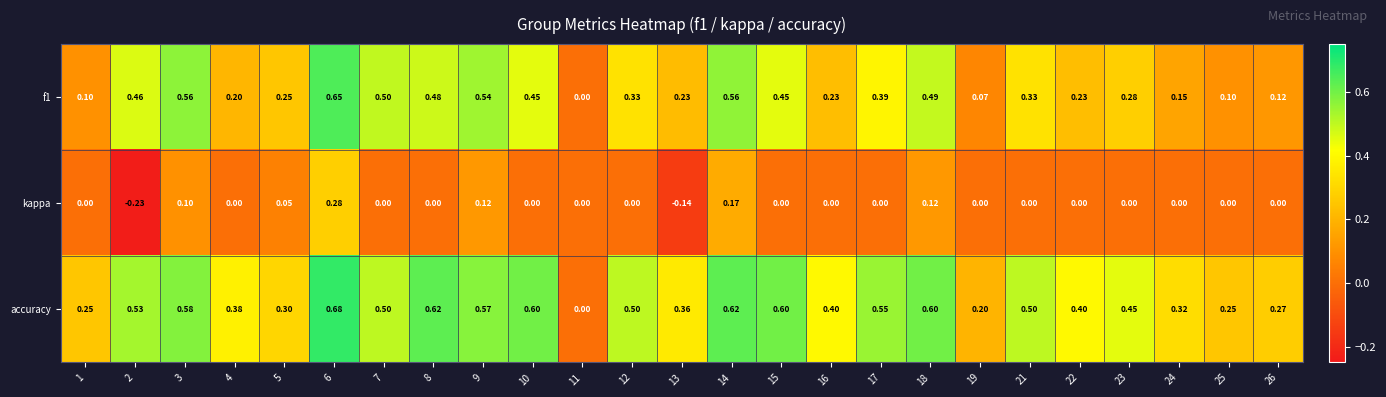

Is the value of kappa at 11 greater than the value of f1 at 5?

No